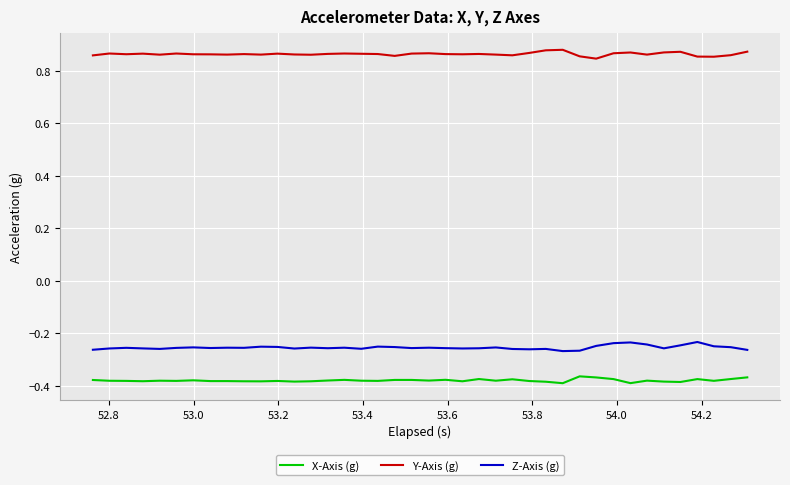

List the series in order of their peak value, lowest first.

X-Axis (g), Z-Axis (g), Y-Axis (g)